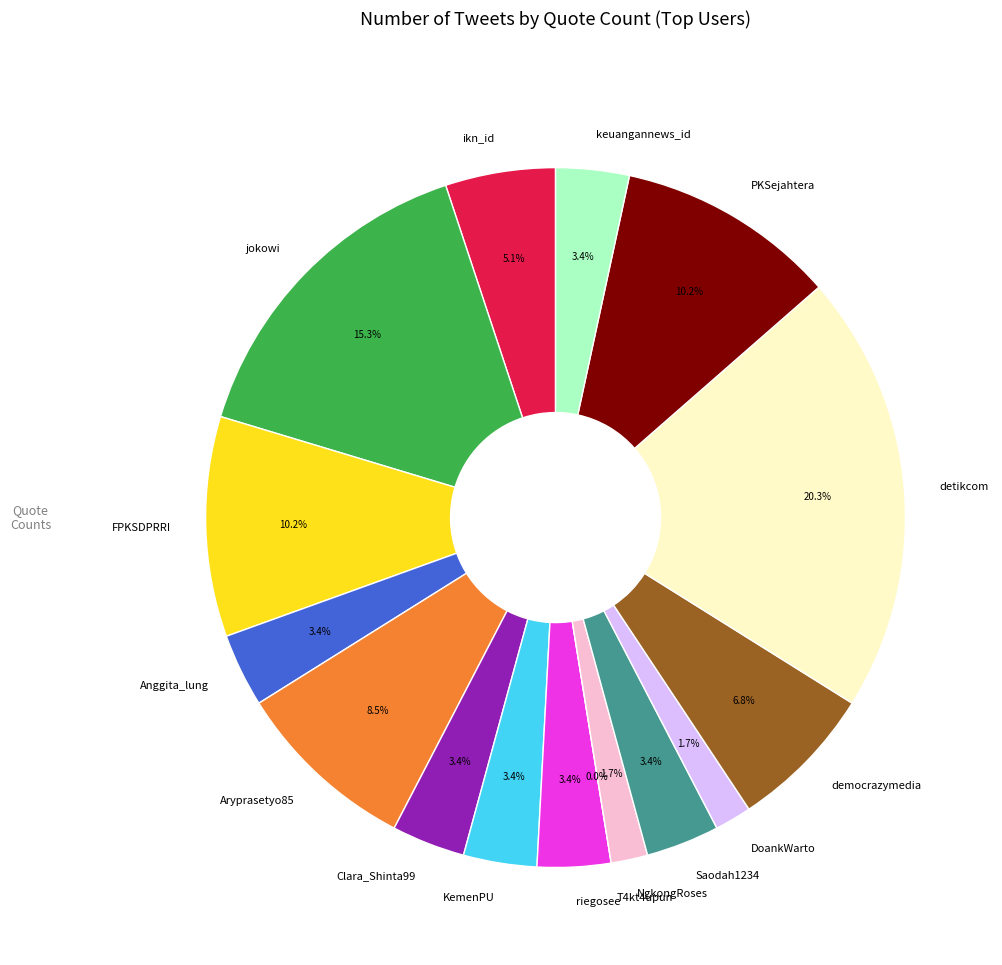

Does riegosee account for over 50% of the chart?

No